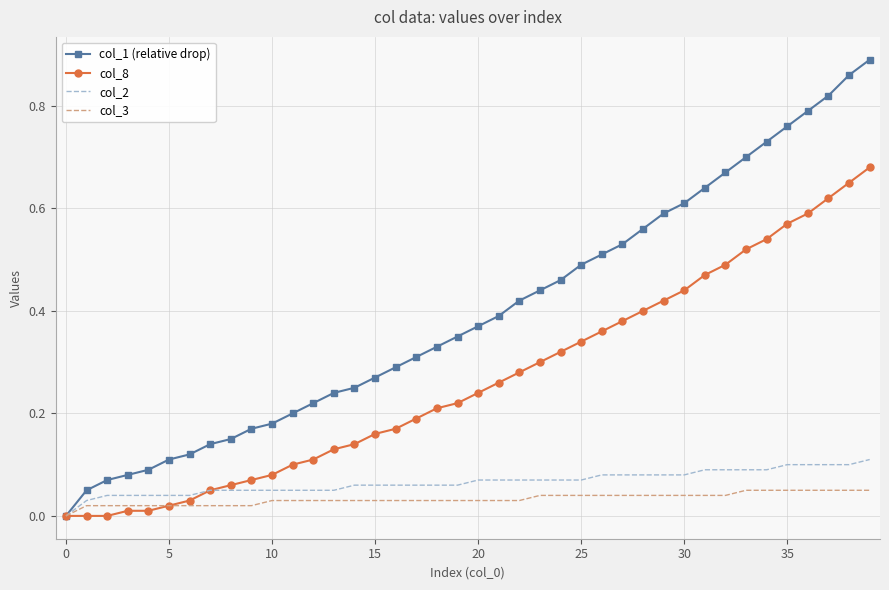

Which series has the largest total across all categories?

col_1 (relative drop)